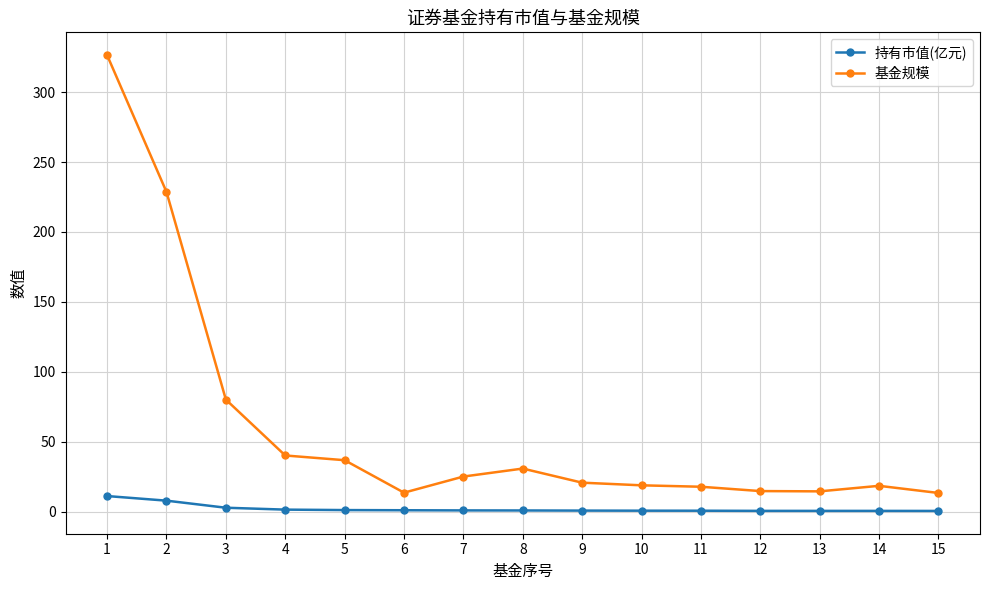

The value of 基金规模 at 1 is 450.4. True or false?

False